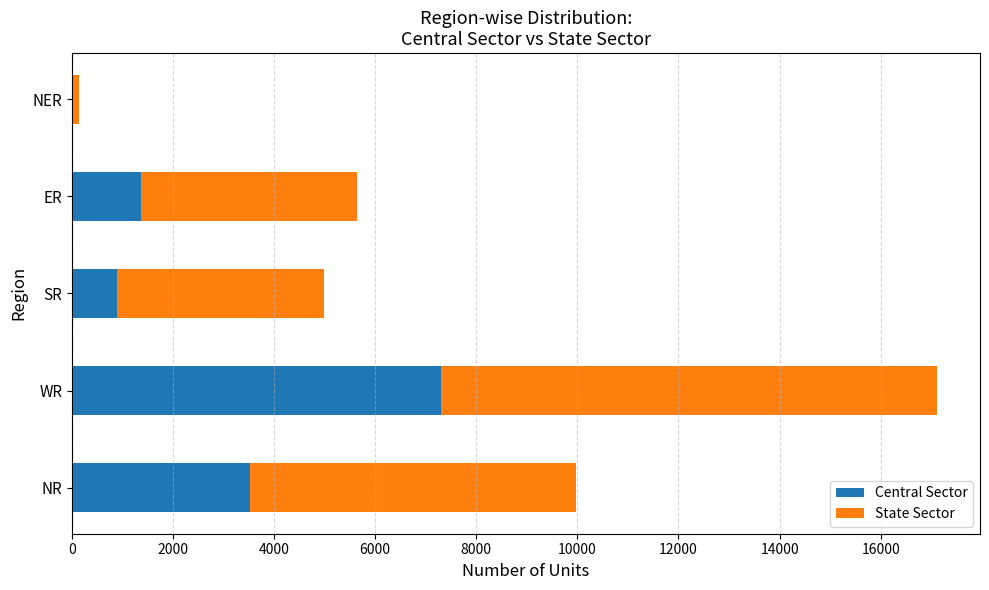

What is the sum of the Central Sector values at WR and SR?

8198